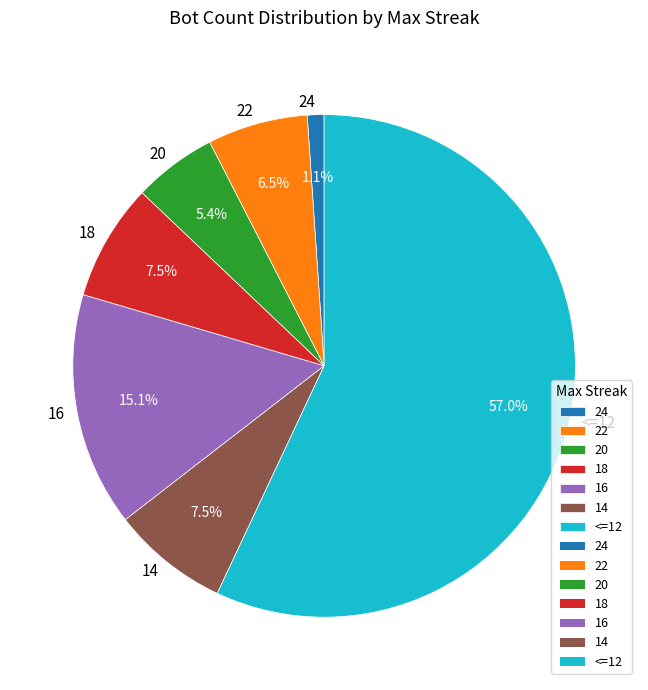

What percentage is NOT represented by 14?

92.5%